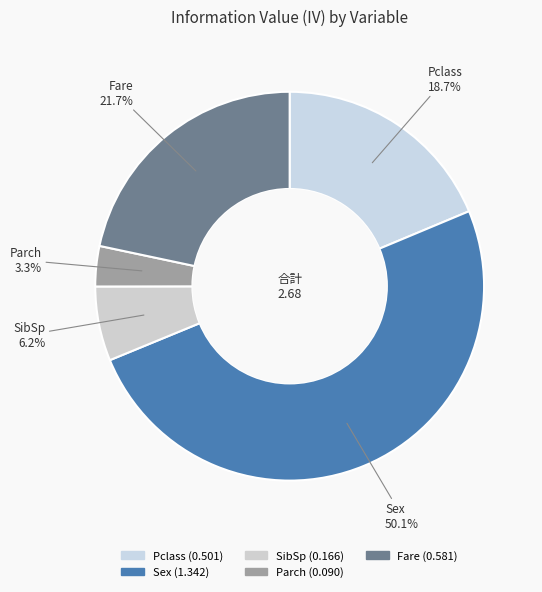

How many slices are in this pie chart?

5